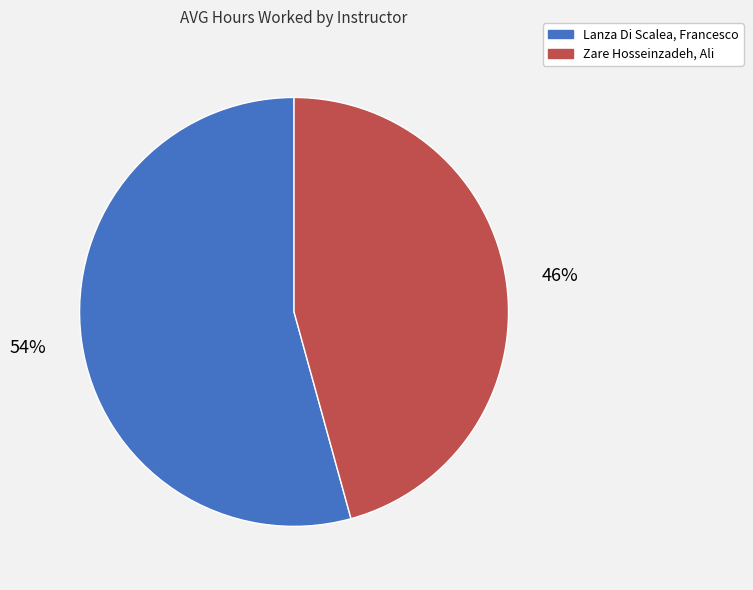

Does Zare Hosseinzadeh, Ali account for over 50% of the chart?

No